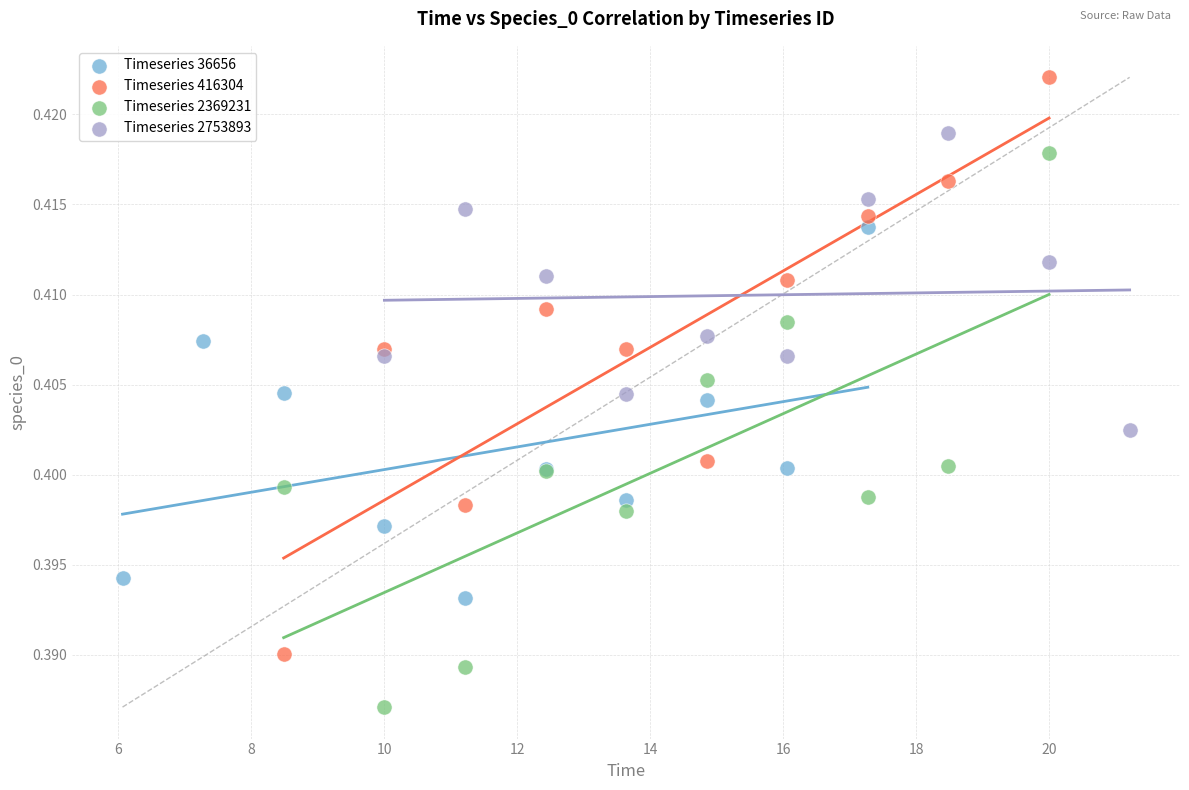

Which series contains the lowest Y value?

Timeseries 2369231